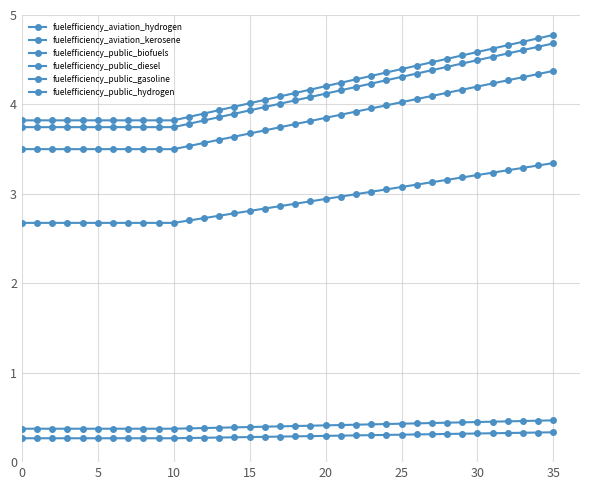

List the series in order of their peak value, lowest first.

fuelefficiency_aviation_kerosene, fuelefficiency_aviation_hydrogen, fuelefficiency_public_gasoline, fuelefficiency_public_biofuels, fuelefficiency_public_hydrogen, fuelefficiency_public_diesel